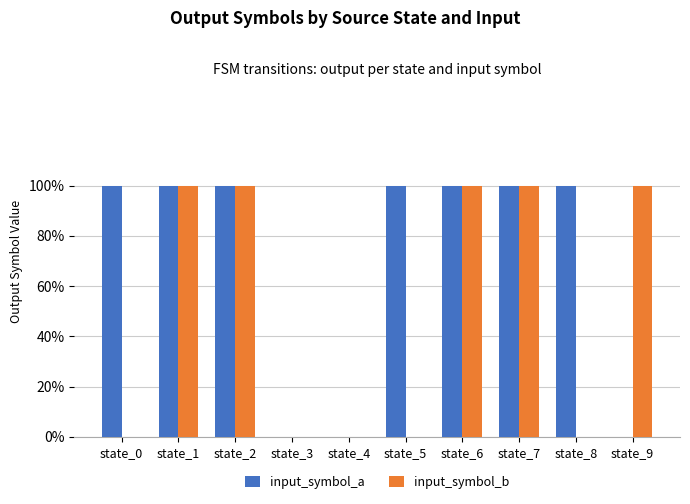

Reading left to right, transcribe all the data shown in this chart.

input_symbol_a: state_0=1	state_1=1	state_2=1	state_3=0	state_4=0	state_5=1	state_6=1	state_7=1	state_8=1	state_9=0
input_symbol_b: state_0=0	state_1=1	state_2=1	state_3=0	state_4=0	state_5=0	state_6=1	state_7=1	state_8=0	state_9=1